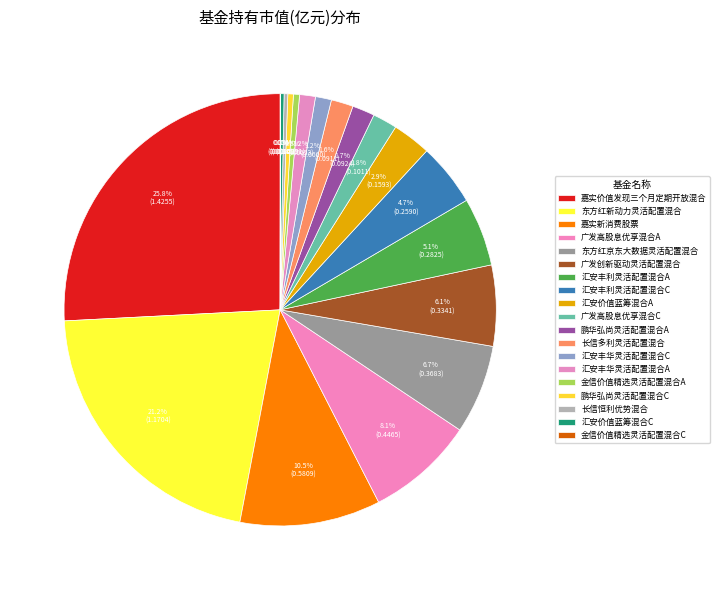

To the nearest percent, what is the difference between the 汇安丰华灵活配置混合A and 广发高股息优享混合A slice percentages?

7%